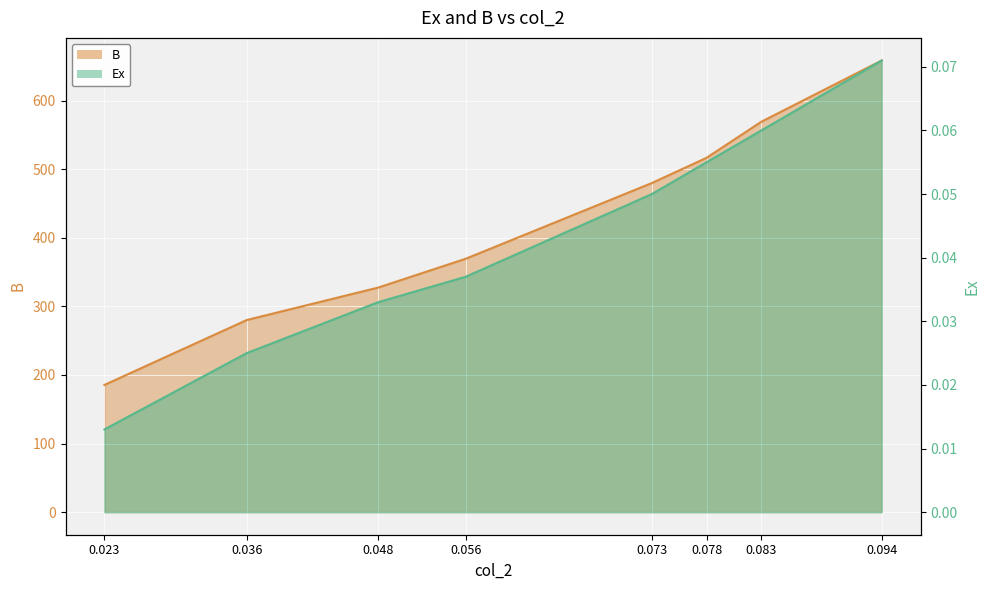

At which label does Ex reach its minimum?

0.023